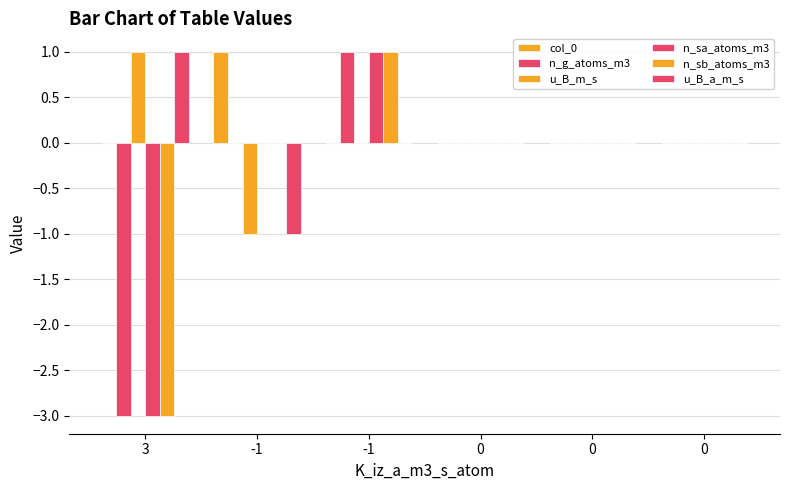

Count the u_B_a_m_s values in the range 0 to 1.

5